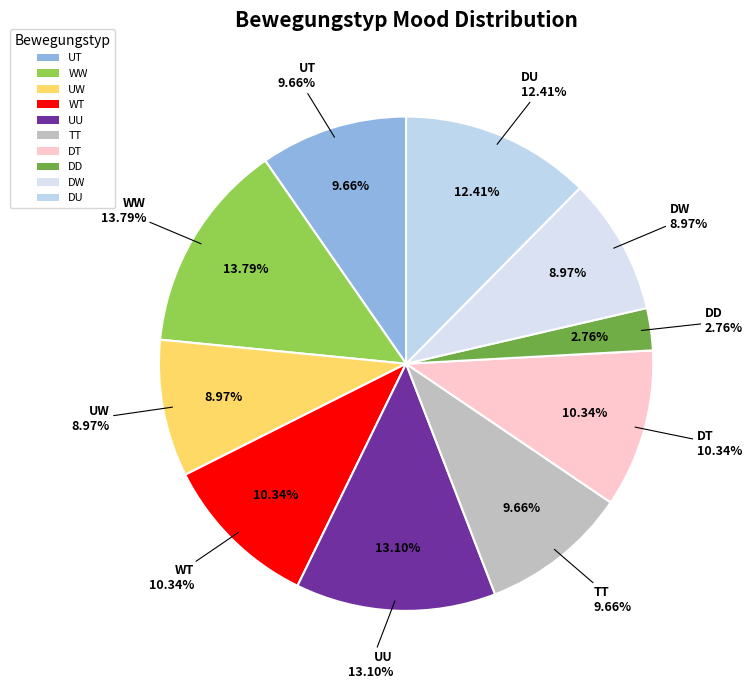

The DD slice represents 1% of the pie. True or false?

False